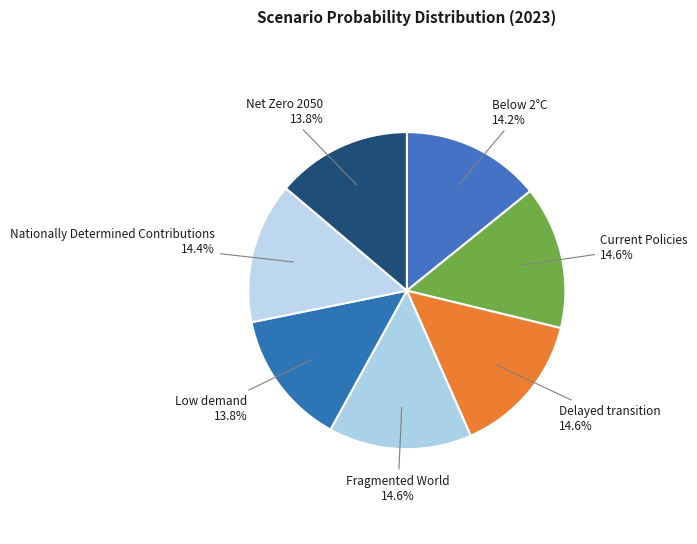

Count the number of slices in the pie.

7